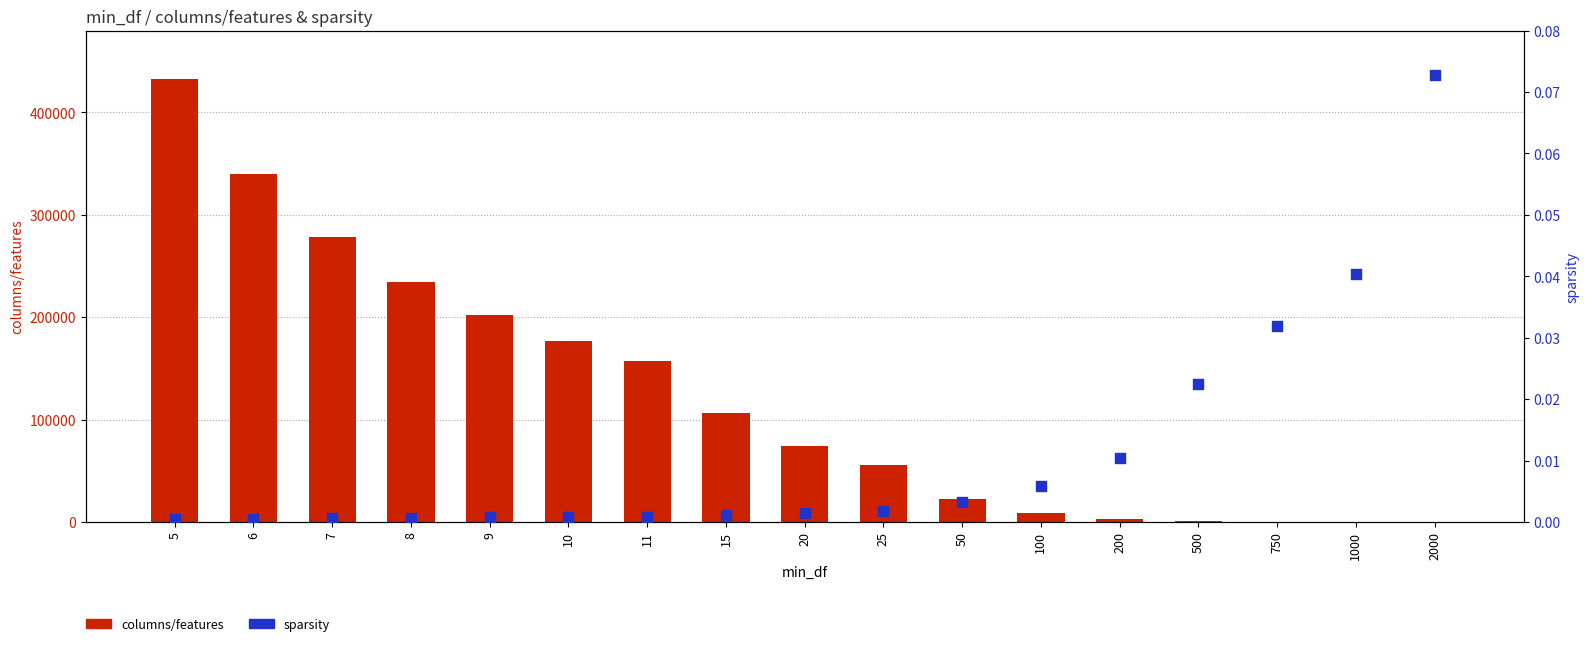

Which series contains the highest Y value?

columns/features